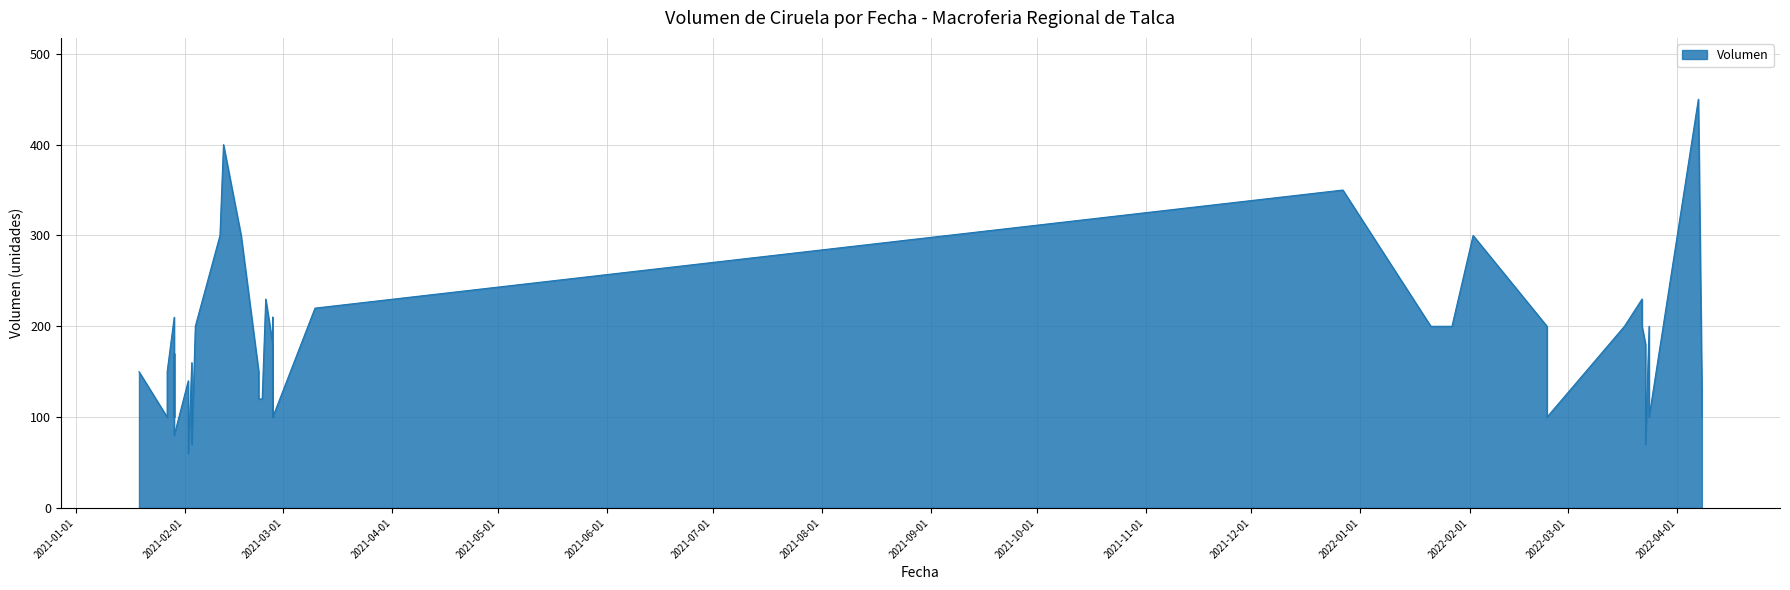

How many interior local peaks (higher than both neighbors) does the data have?

11